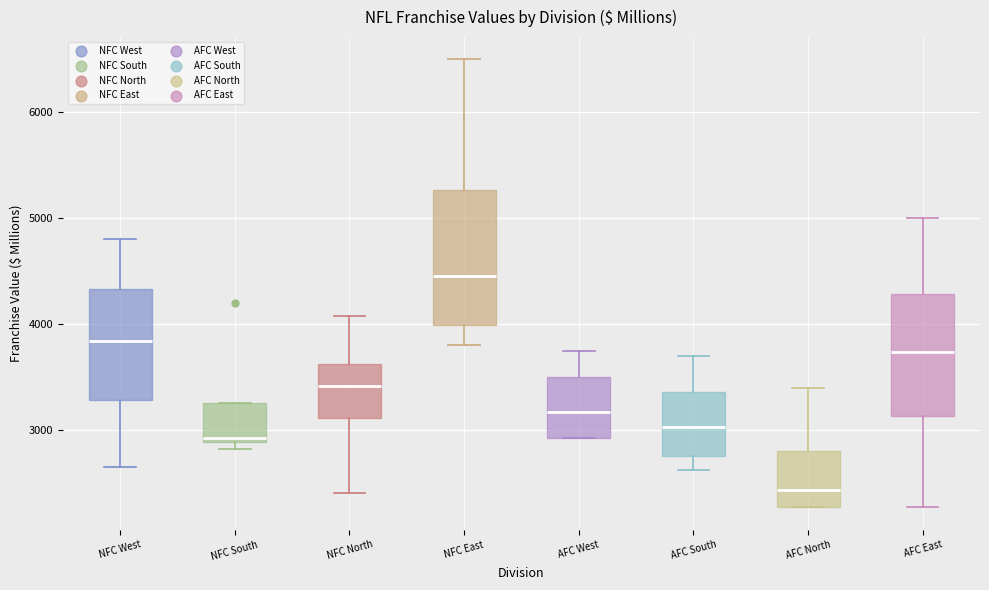

Which box's median line is the highest?

NFC East